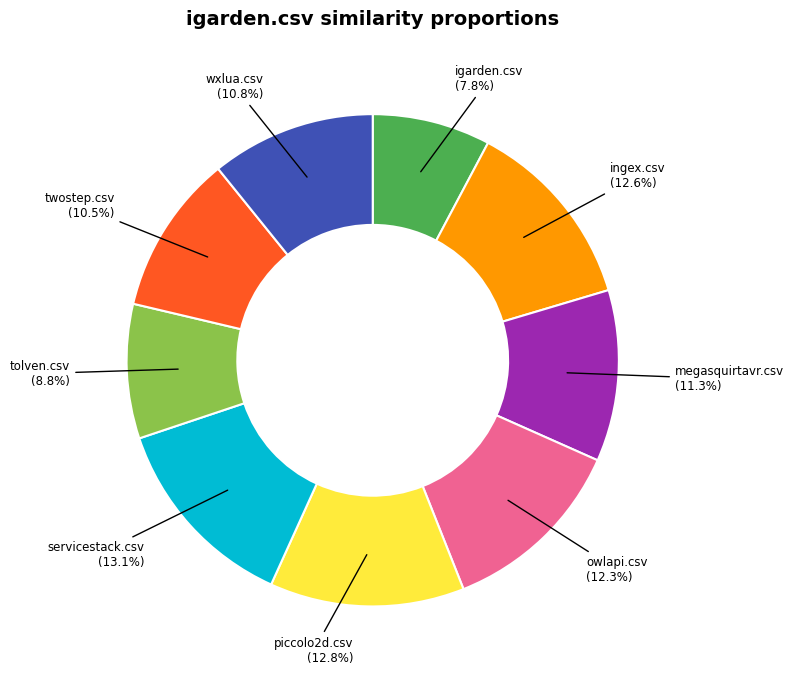

What percentage do igarden.csv and twostep.csv together represent?

18.3%